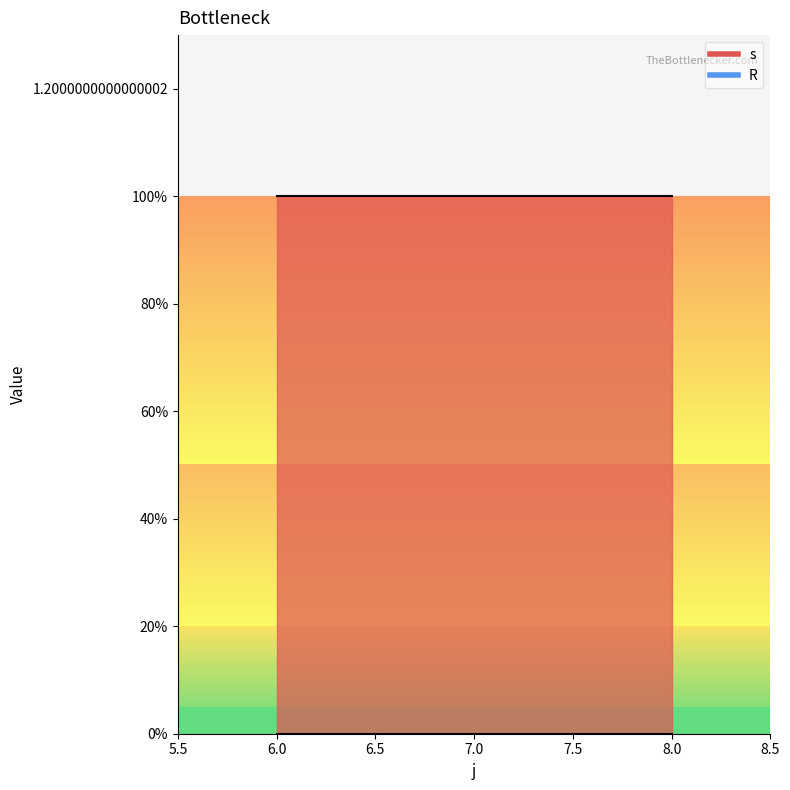

List the series in order of their peak value, highest first.

s, R